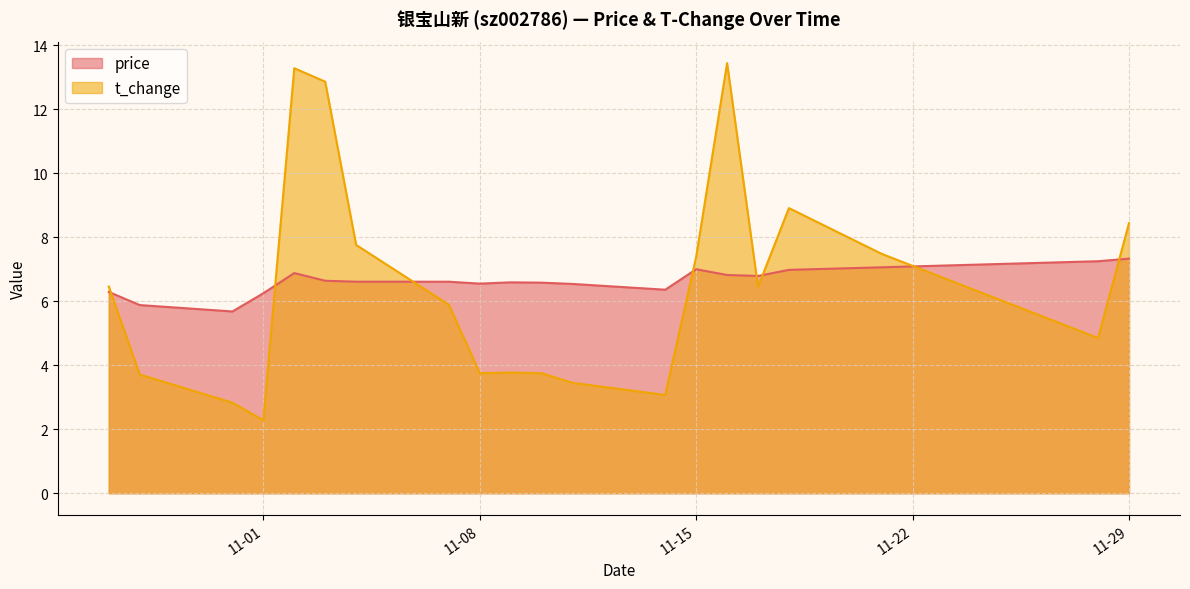

At 11-08, list the series in order from largest to smallest.

price, t_change